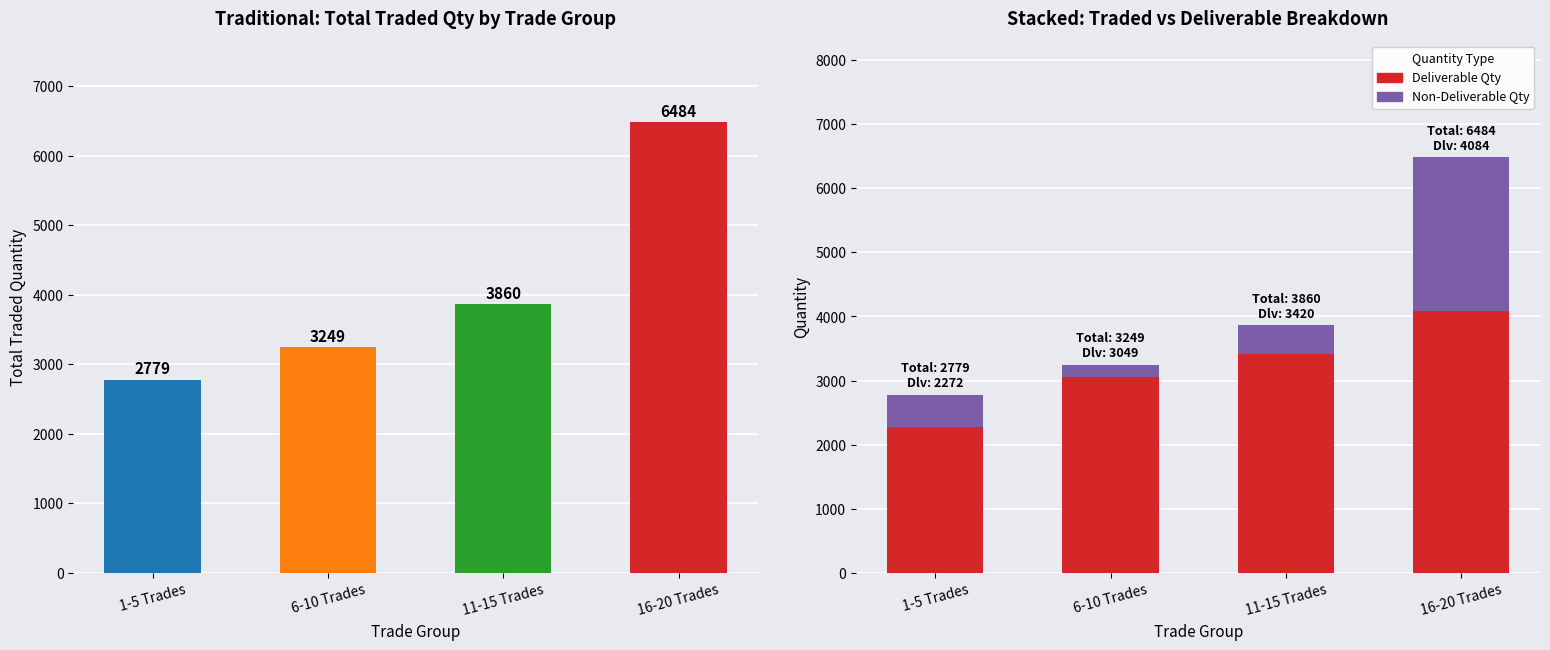

The value of Deliverable Qty at 11-15 Trades is 5755. True or false?

False